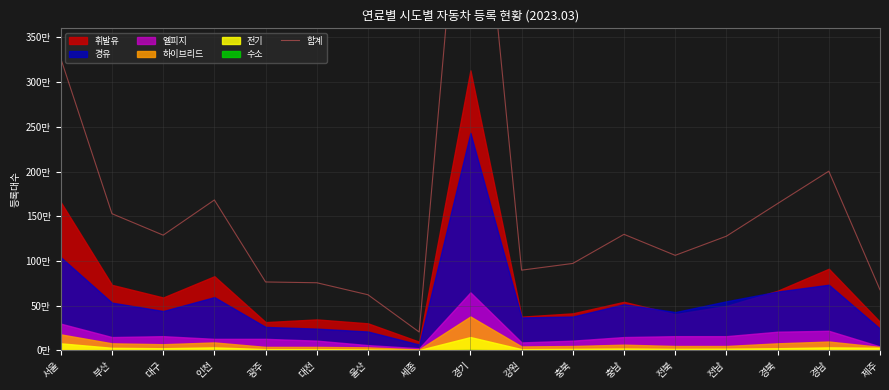

What is the greatest value displayed?

6750672